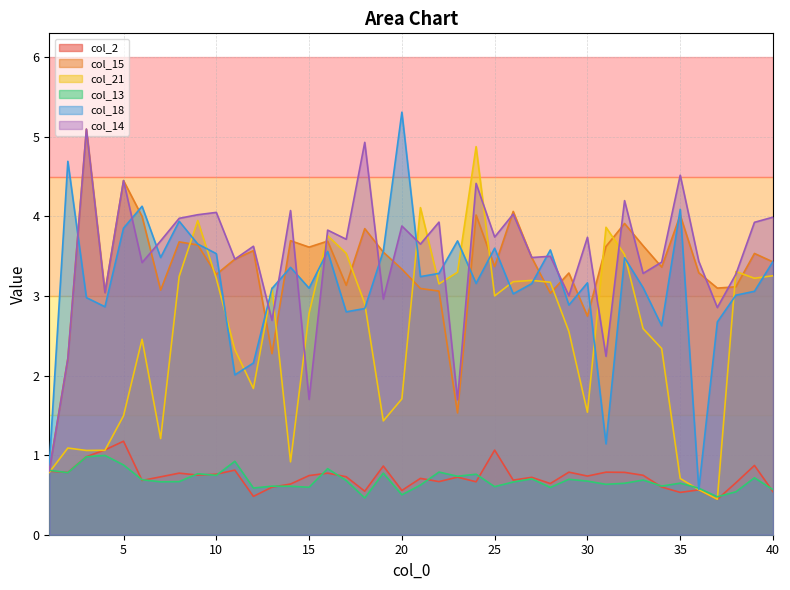

Which series has the largest total across all categories?

col_14